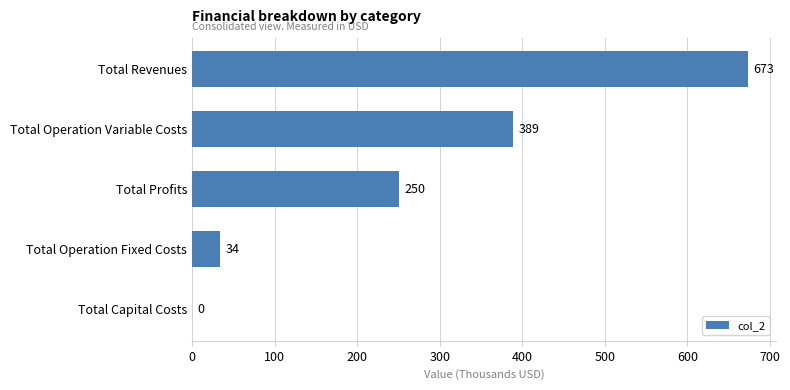

The value at Total Revenues is 309.0. True or false?

False